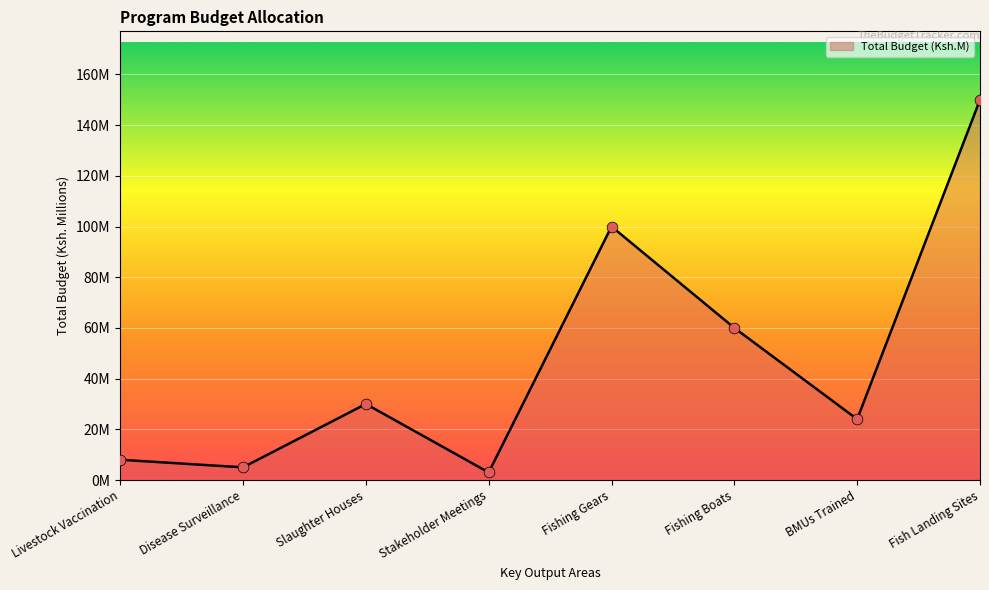

Between Slaughter Houses and Livestock Vaccination, which is larger?

Slaughter Houses